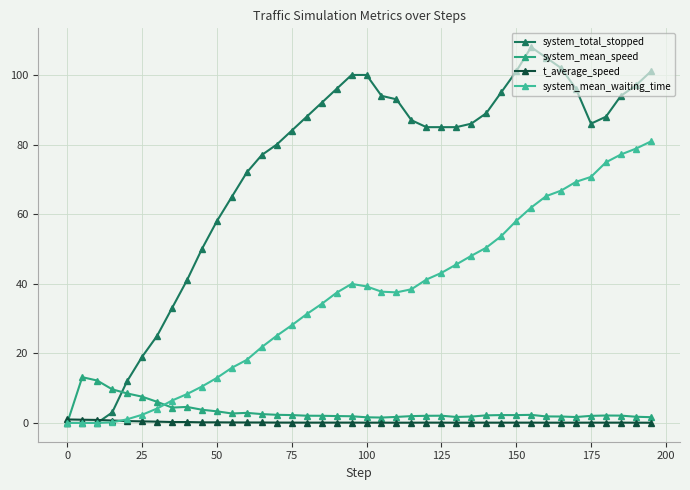

What is the greatest value displayed?

108.0